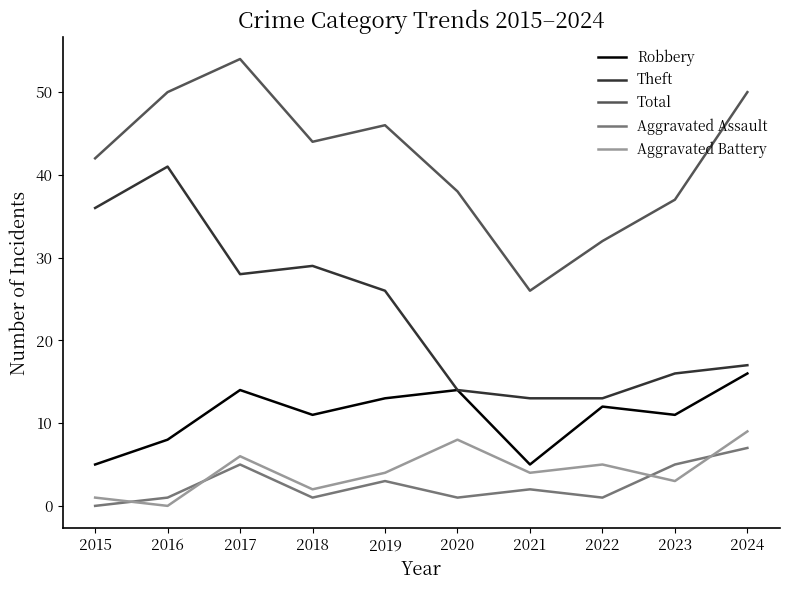

True or false: Aggravated Assault and Total intersect in this chart.

False